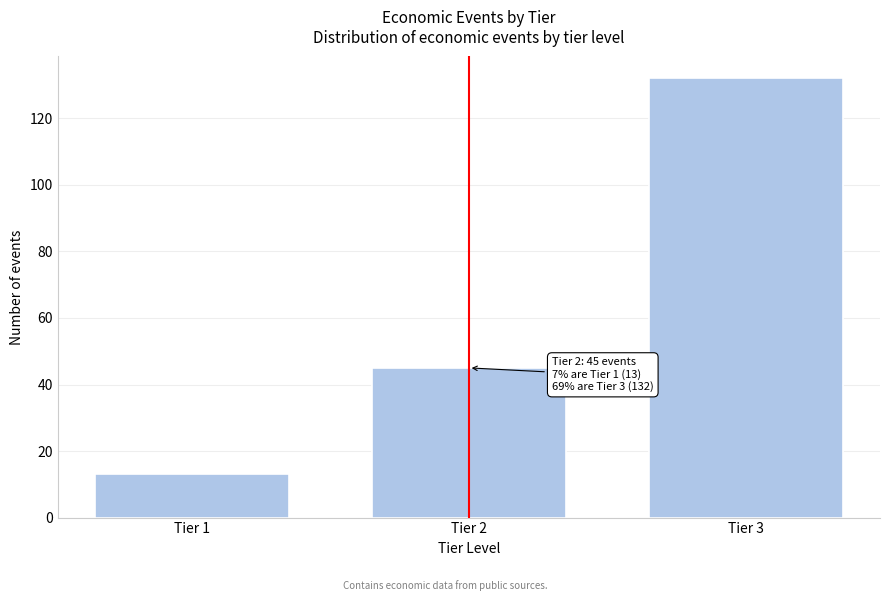

Reading right to left, what are all the values shown in this chart?

132	45	13